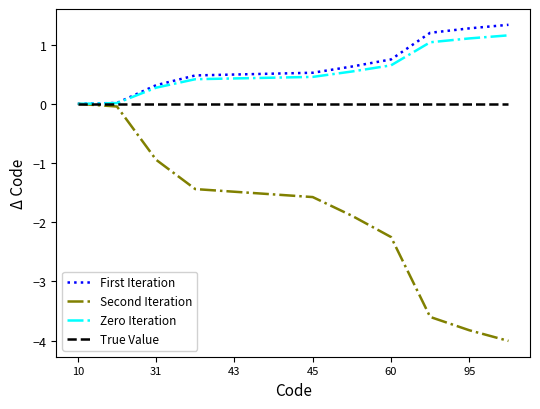

What is the greatest value displayed?

1.3